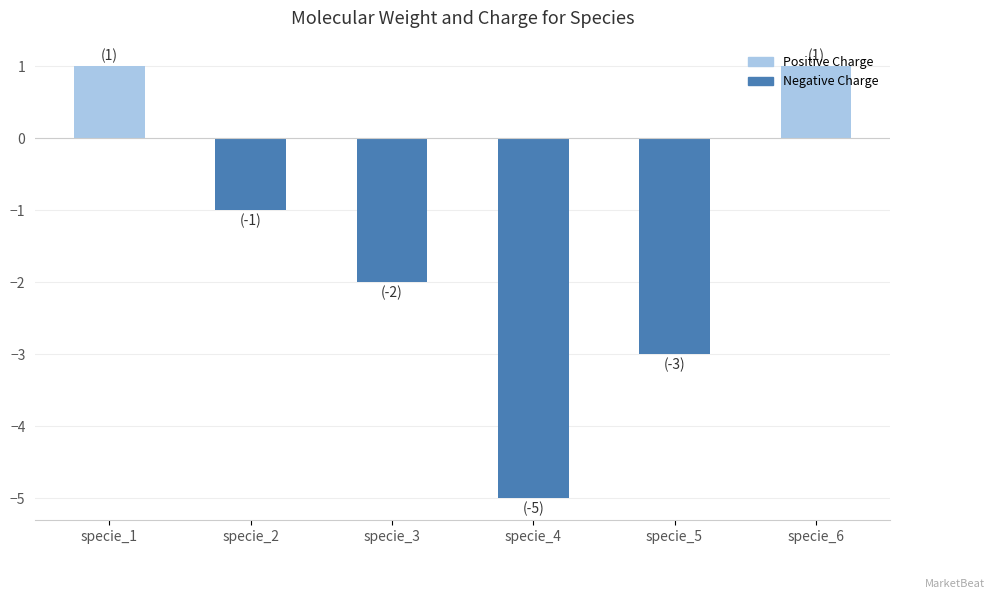

Which has a higher value, specie_4 or specie_2?

specie_2